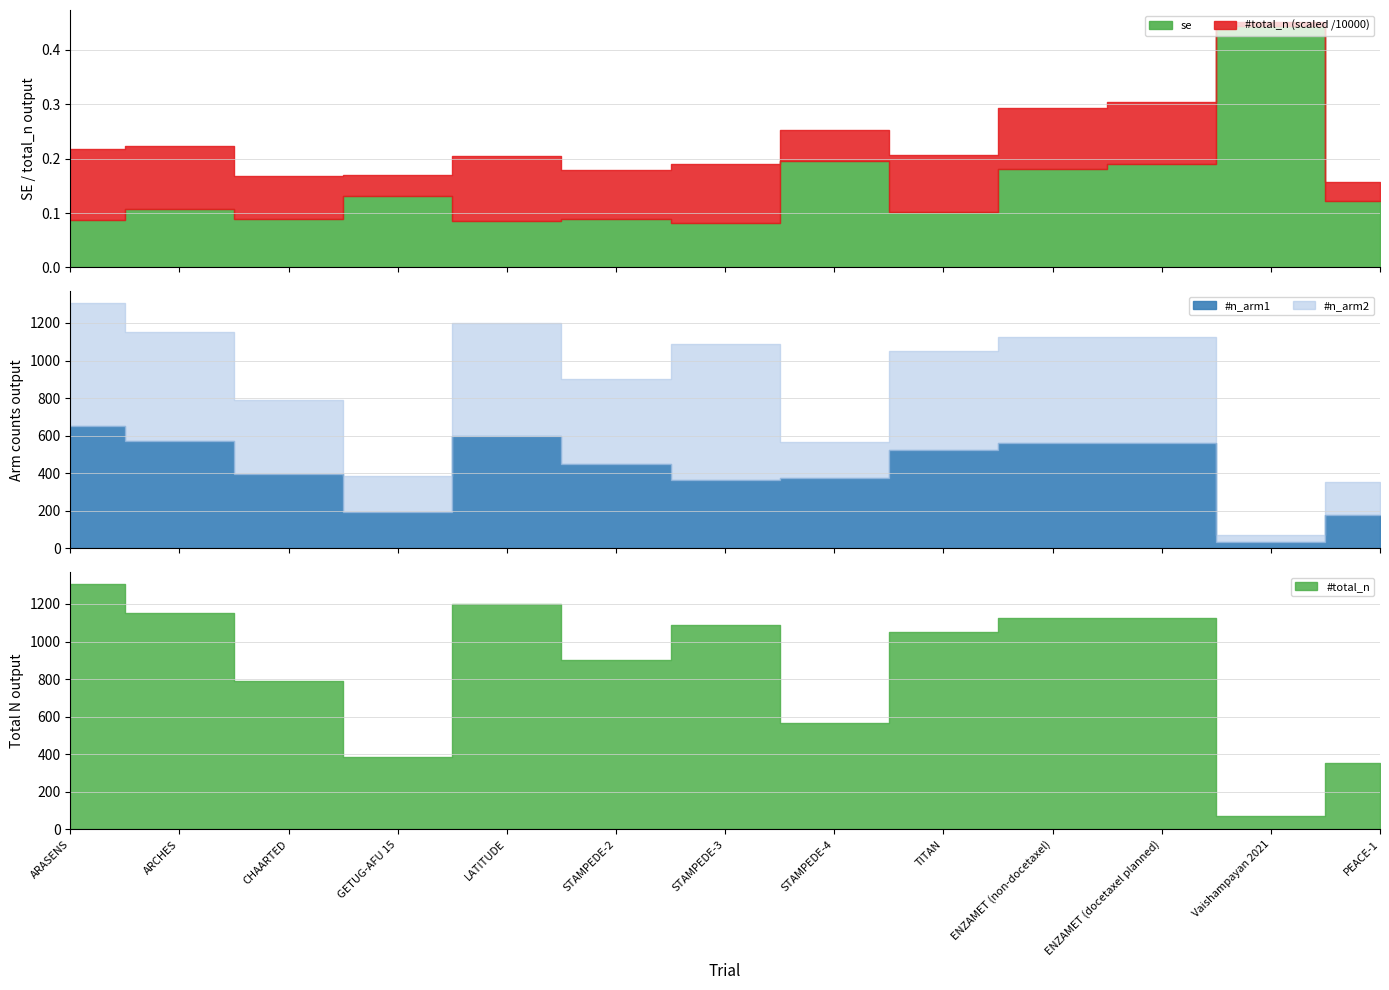

Between STAMPEDE-4 and LATITUDE, which is larger?

STAMPEDE-4